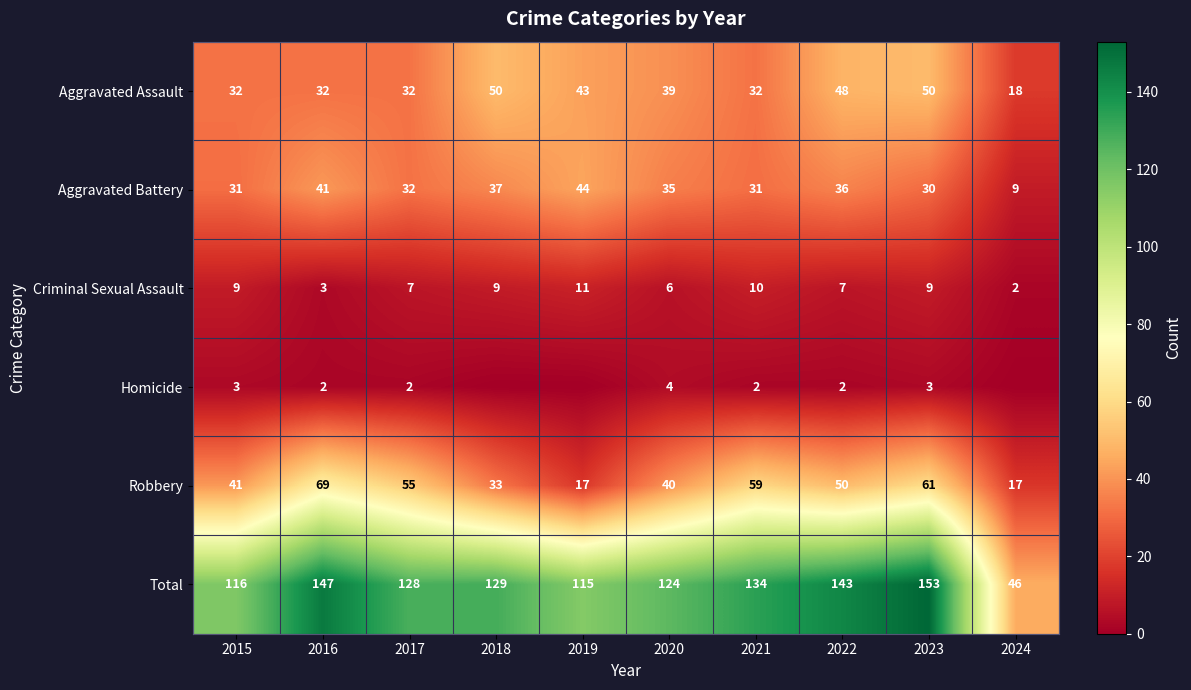

Read the Total value at 2021.

134